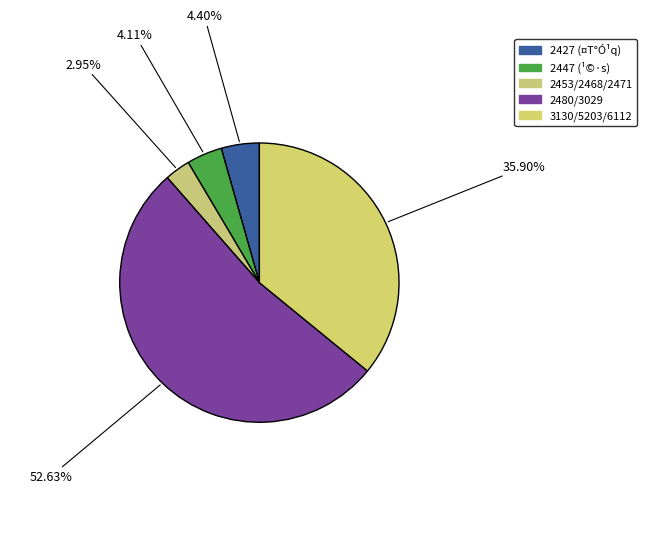

How many segments does this pie chart have?

5